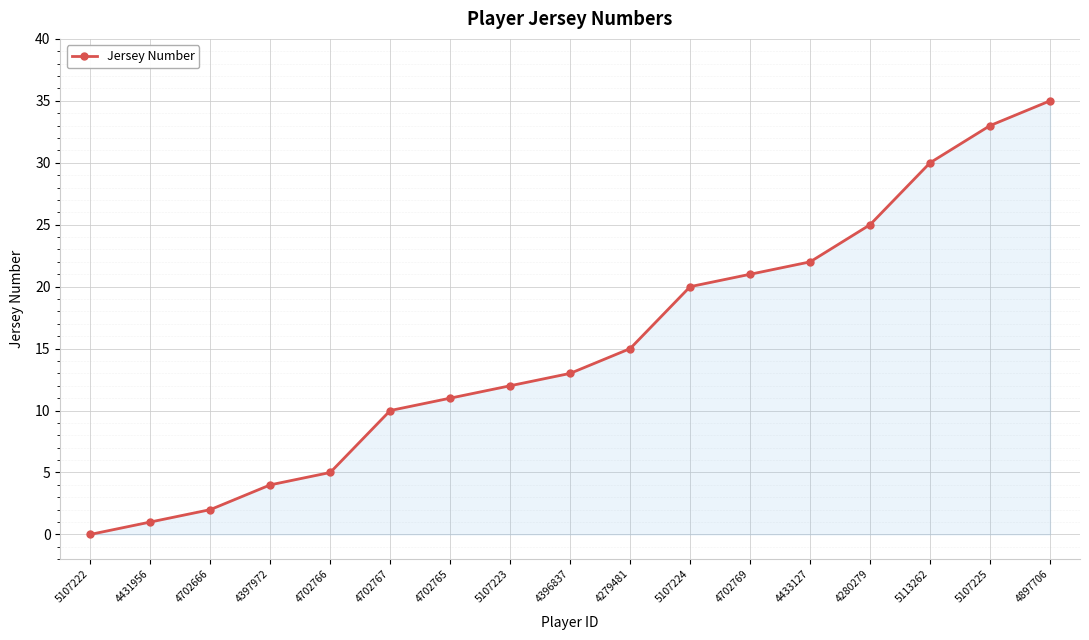

How many data points does each series have?

17